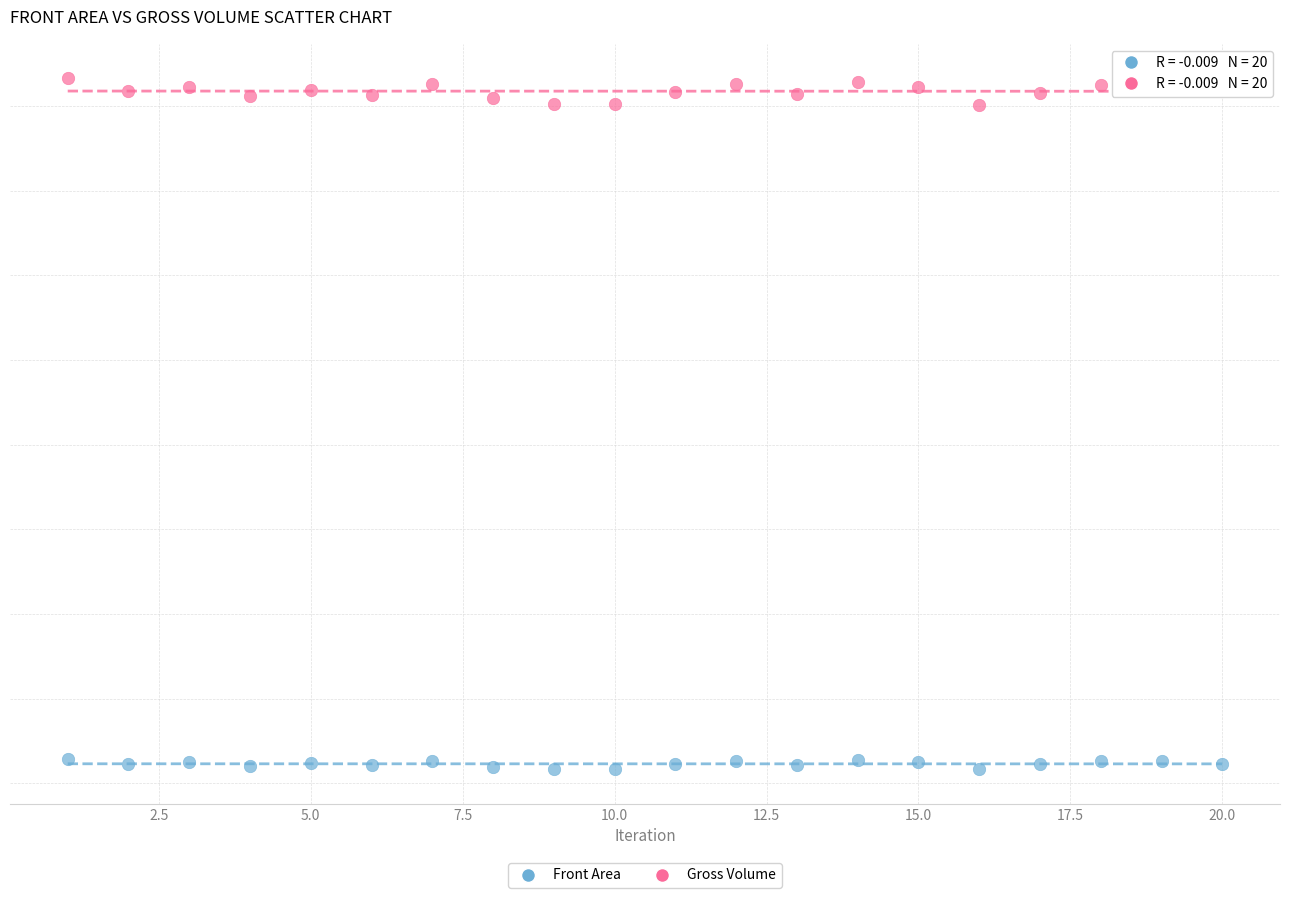

Which series has the widest spread of Y values?

Gross Volume